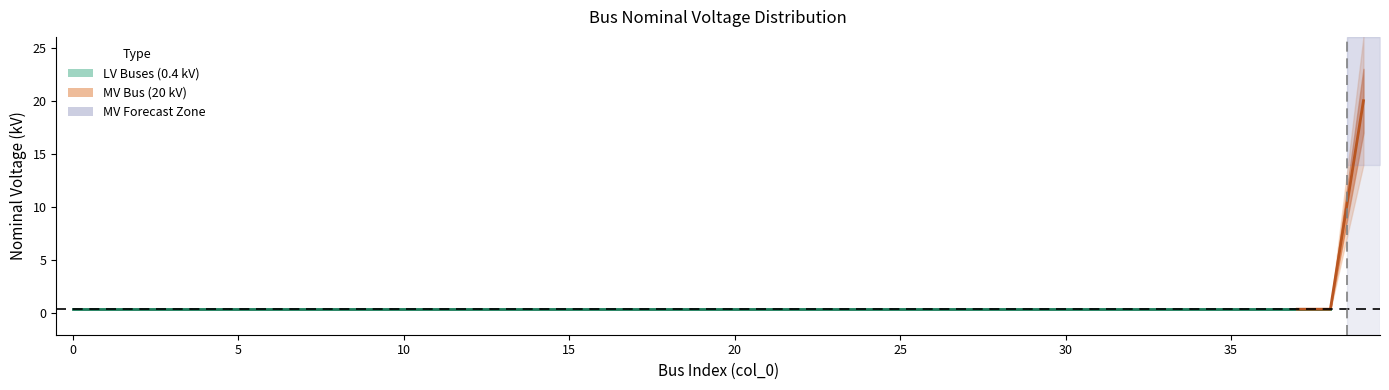

Which has a higher value, 37 or 9?

37